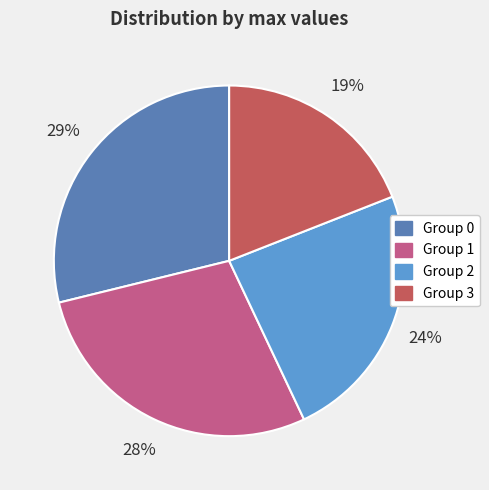

Is the sum of Group 3 and Group 2 greater than half?

No